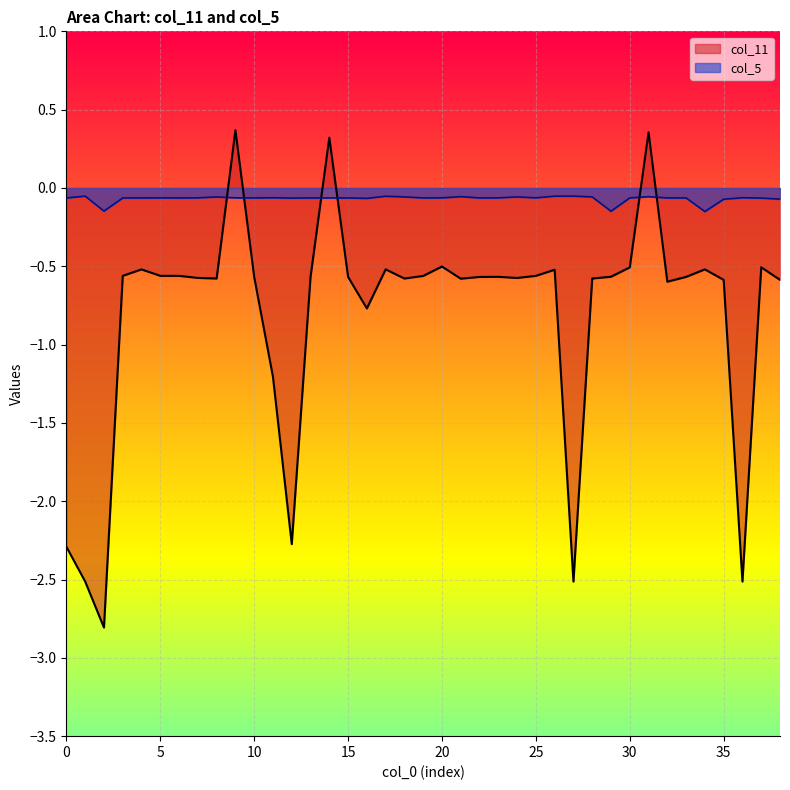

What is the sum of all col_5 values?

-2.7